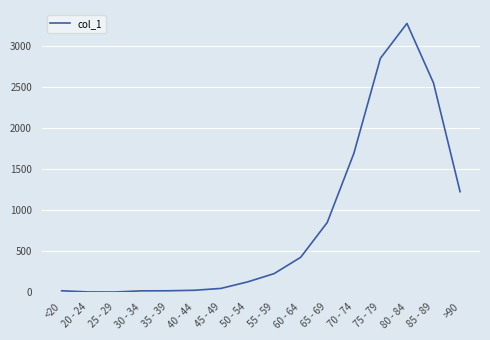

The value at 65 - 69 is 850. True or false?

True